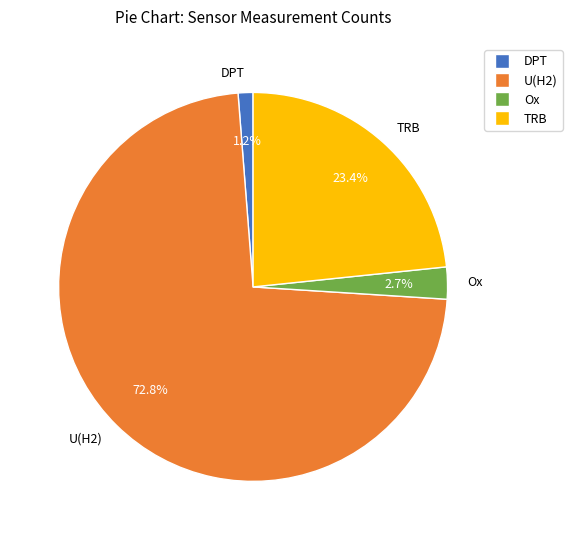

Between Ox and DPT, which is larger?

Ox